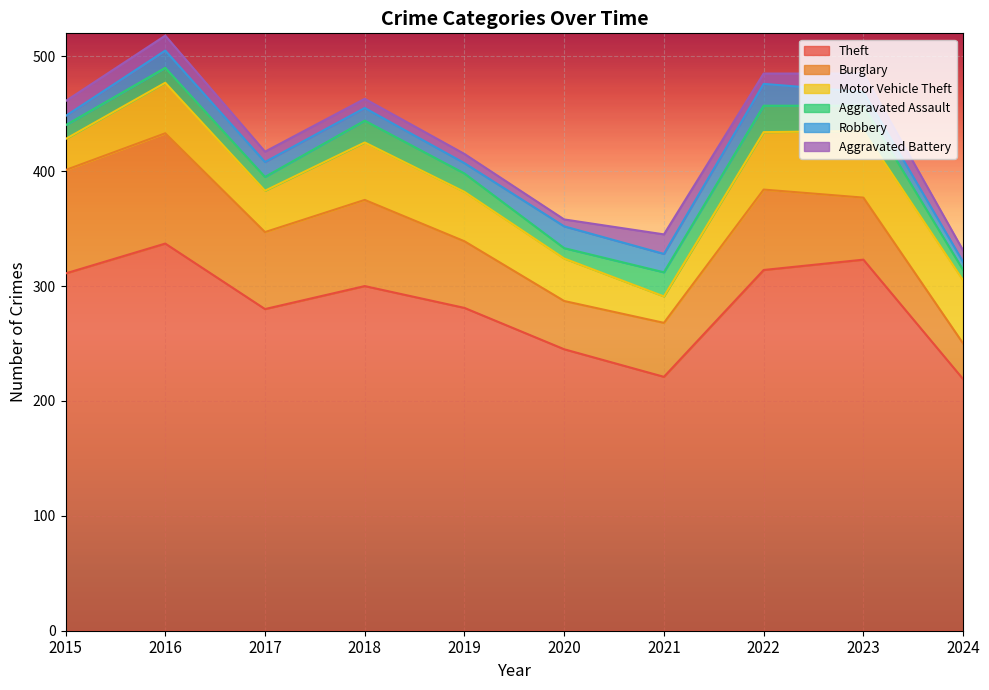

What is the difference between the second highest and minimum values in the Burglary series?

59